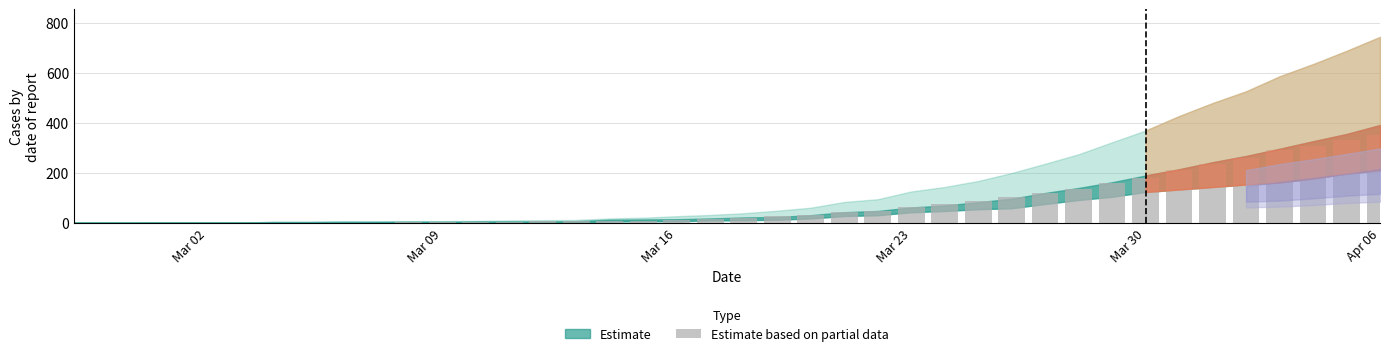

What is the maximum value shown in the chart?

353